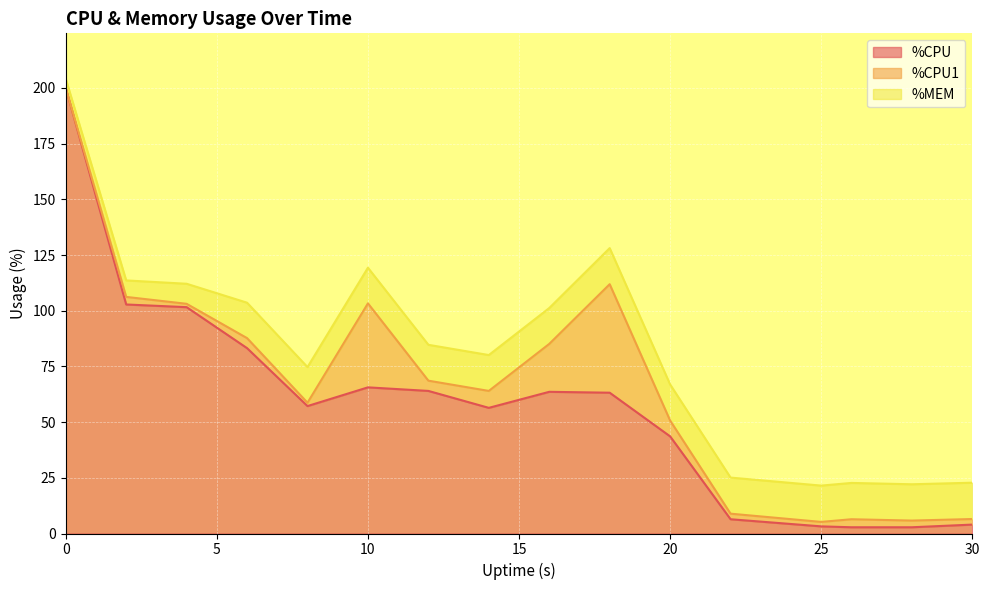

True or false: %CPU1 and %CPU intersect in this chart.

True